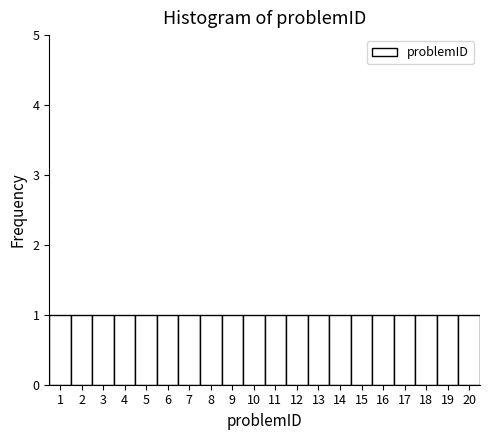

Reading left to right, list every bar in this chart as the range it spans on the x-axis followed by its height. The values are not printed on the chart, so give them approximately, as read against the axis.

0.5 to 1.5: 1
1.5 to 2.5: 1
2.5 to 3.5: 1
3.5 to 4.5: 1
4.5 to 5.5: 1
5.5 to 6.5: 1
6.5 to 7.5: 1
7.5 to 8.5: 1
8.5 to 9.5: 1
9.5 to 10.5: 1
10.5 to 11.5: 1
11.5 to 12.5: 1
12.5 to 13.5: 1
13.5 to 14.5: 1
14.5 to 15.5: 1
15.5 to 16.5: 1
16.5 to 17.5: 1
17.5 to 18.5: 1
18.5 to 19.5: 1
19.5 to 20.5: 1